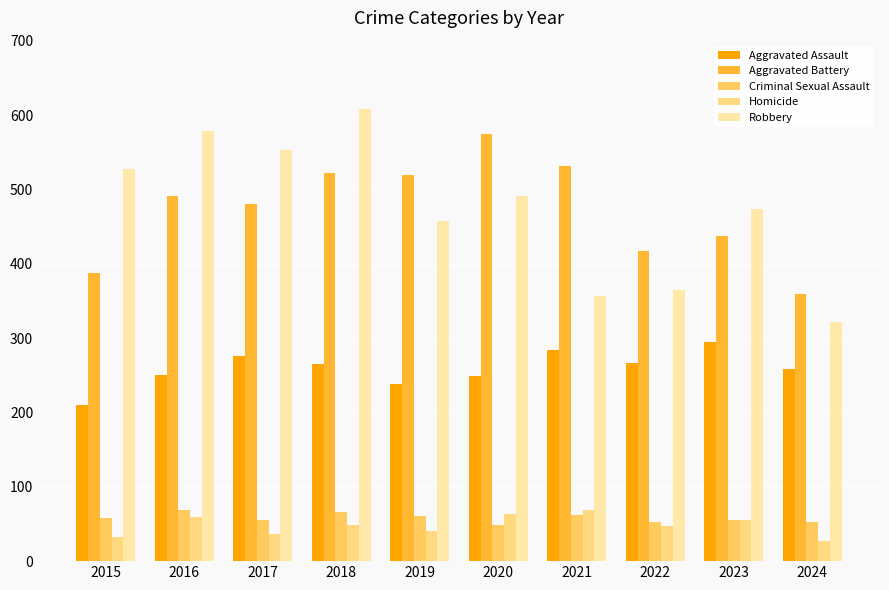

How many values in the Aggravated Battery series are below 491?

5